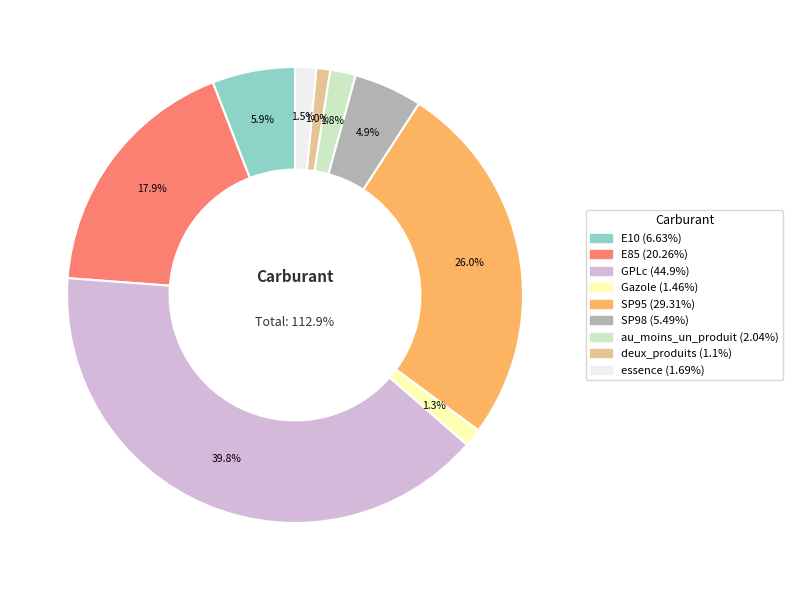

What portion of the pie excludes deux_produits?

99.0%